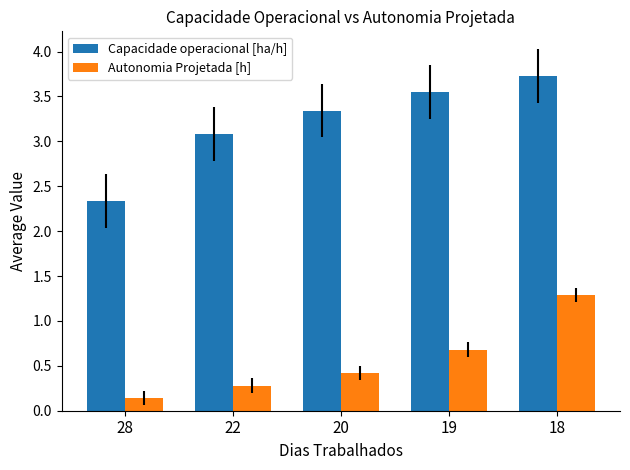

Which category has the lowest value in the Capacidade operacional [ha/h] series?

28